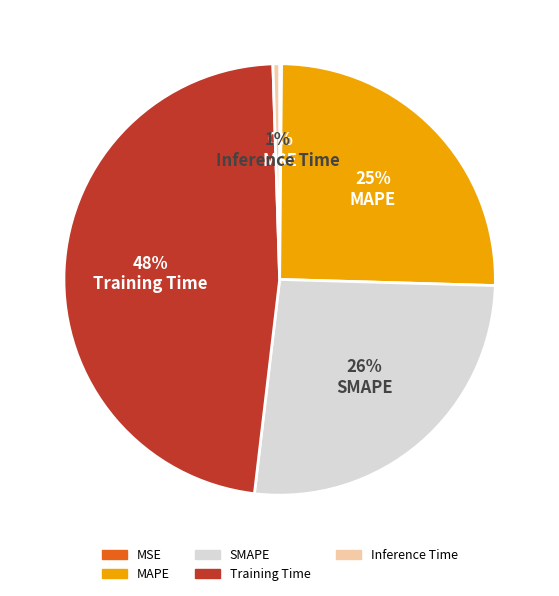

Is it true that Inference Time is 6% of the pie?

False